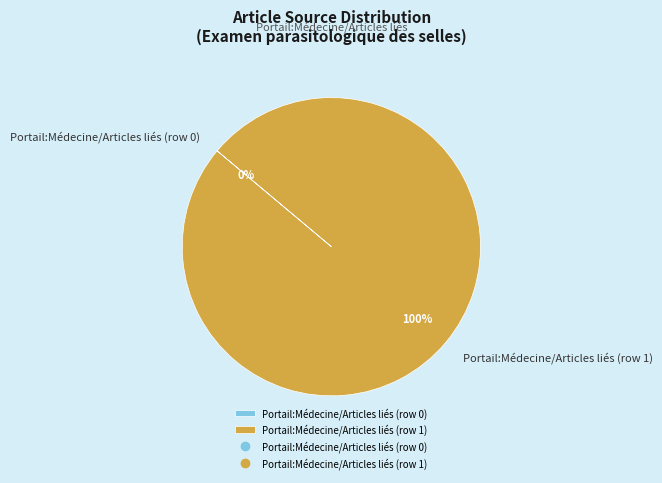

Count the number of slices in the pie.

2